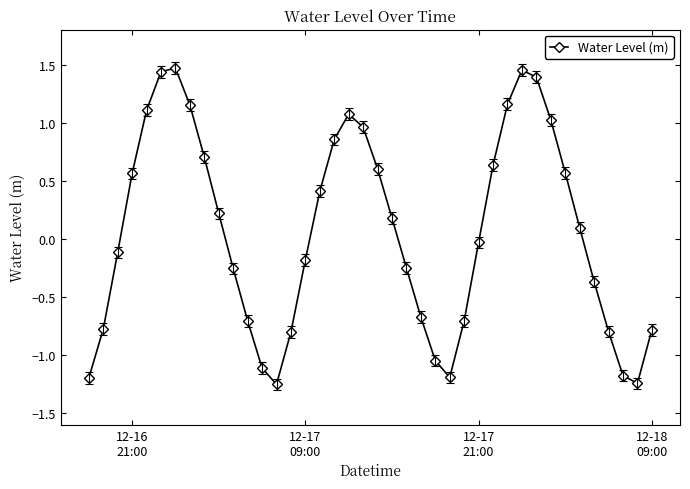

How many points are higher than both their immediate neighbors (excluding endpoints)?

3